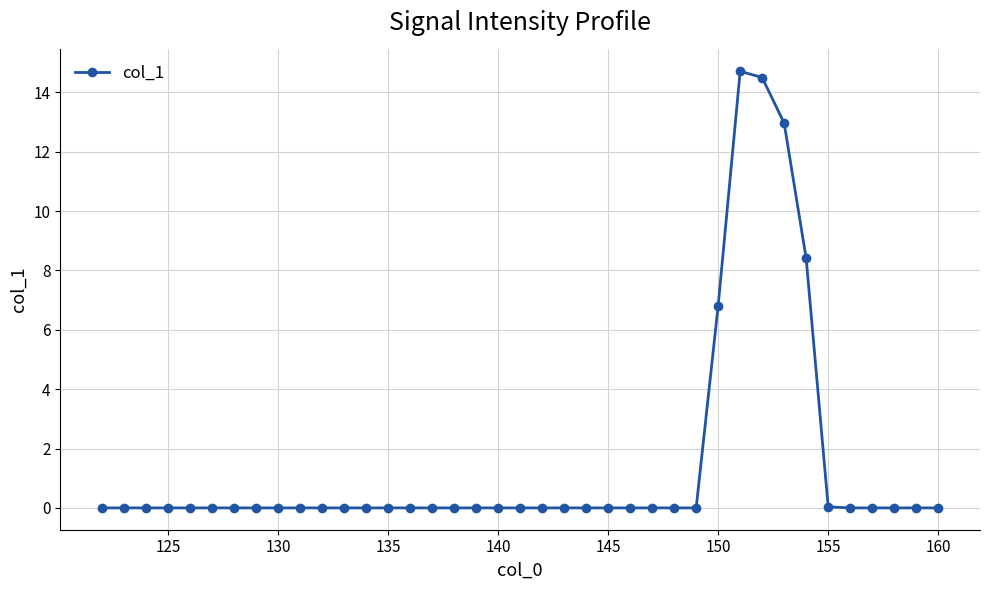

What is the difference between the maximum and second lowest values?

14.7